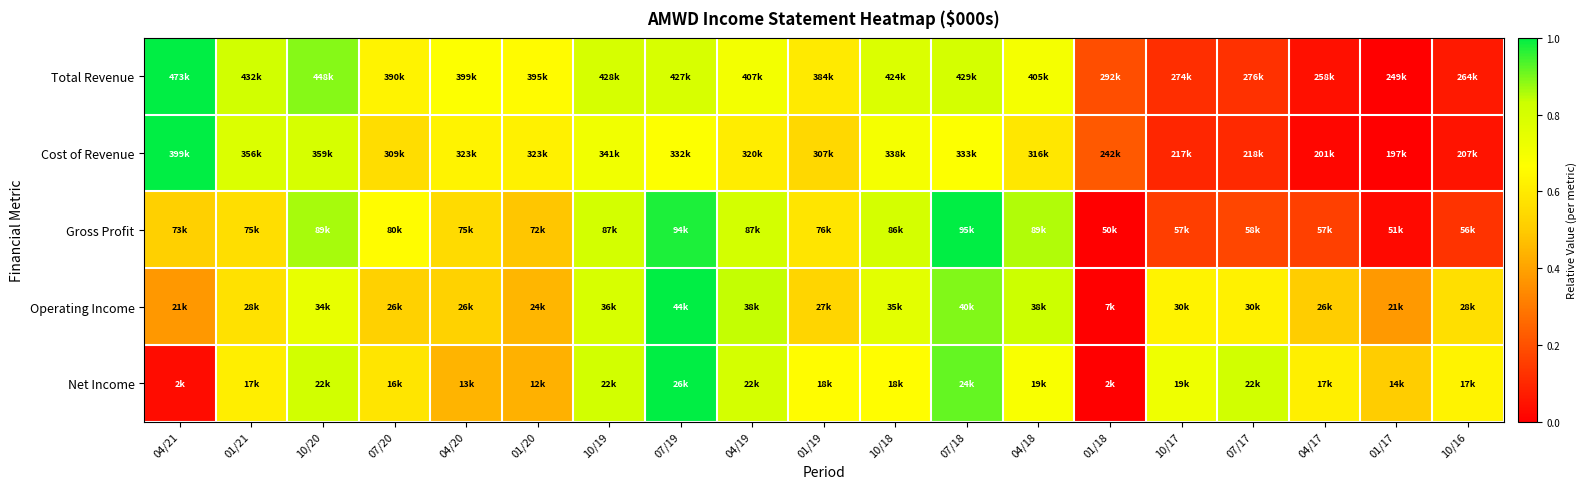

Reading left to right, transcribe all the data shown in this chart.

Total Revenue: 04/21=1.0	01/21=0.8	10/20=0.9	07/20=0.6	04/20=0.7	01/20=0.7	10/19=0.8	07/19=0.8	04/19=0.7	01/19=0.6	10/18=0.8	07/18=0.8	04/18=0.7	01/18=0.2	10/17=0.1	07/17=0.1	04/17=0.0	01/17=0.0	10/16=0.1
Cost of Revenue: 04/21=1.0	01/21=0.8	10/20=0.8	07/20=0.6	04/20=0.6	01/20=0.6	10/19=0.7	07/19=0.7	04/19=0.6	01/19=0.5	10/18=0.7	07/18=0.7	04/18=0.6	01/18=0.2	10/17=0.1	07/17=0.1	04/17=0.0	01/17=0.0	10/16=0.1
Gross Profit: 04/21=0.5	01/21=0.6	10/20=0.9	07/20=0.7	04/20=0.5	01/20=0.5	10/19=0.8	07/19=1.0	04/19=0.8	01/19=0.6	10/18=0.8	07/18=1.0	04/18=0.9	01/18=0.0	10/17=0.2	07/17=0.2	04/17=0.2	01/17=0.0	10/16=0.1
Operating Income: 04/21=0.4	01/21=0.6	10/20=0.7	07/20=0.5	04/20=0.5	01/20=0.4	10/19=0.8	07/19=1.0	04/19=0.8	01/19=0.5	10/18=0.8	07/18=0.9	04/18=0.8	01/18=0.0	10/17=0.6	07/17=0.6	04/17=0.5	01/17=0.4	10/16=0.6
Net Income: 04/21=0.0	01/21=0.6	10/20=0.8	07/20=0.6	04/20=0.4	01/20=0.4	10/19=0.8	07/19=1.0	04/19=0.8	01/19=0.7	10/18=0.7	07/18=0.9	04/18=0.7	01/18=0.0	10/17=0.7	07/17=0.8	04/17=0.6	01/17=0.5	10/16=0.6